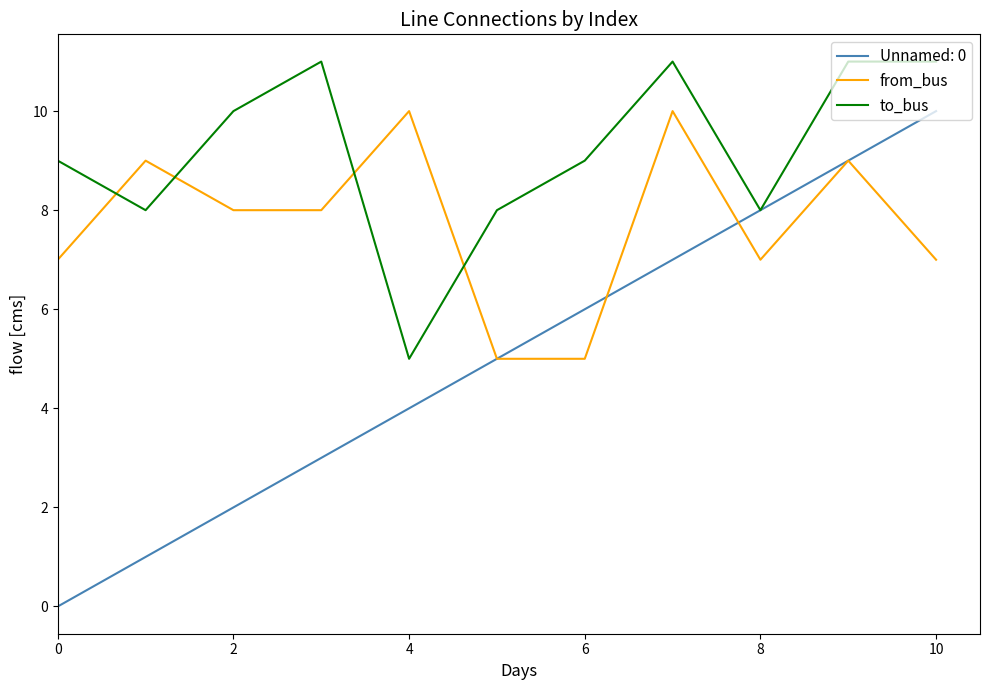

Which series has the largest range (max minus min)?

Unnamed: 0